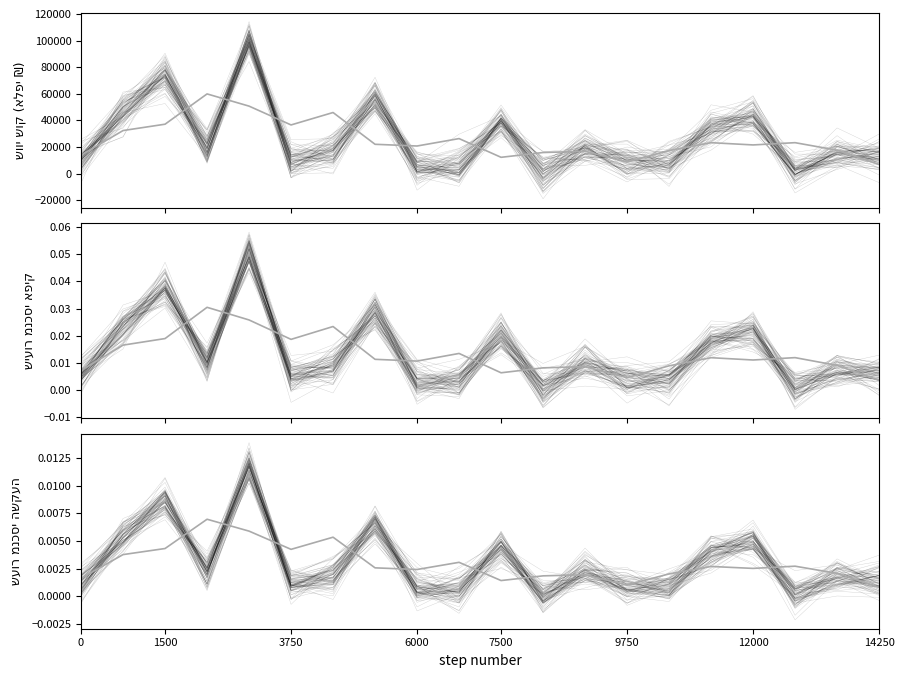

Which series changed the most between 12 and 15?

שווי שוק (אלפי ₪)